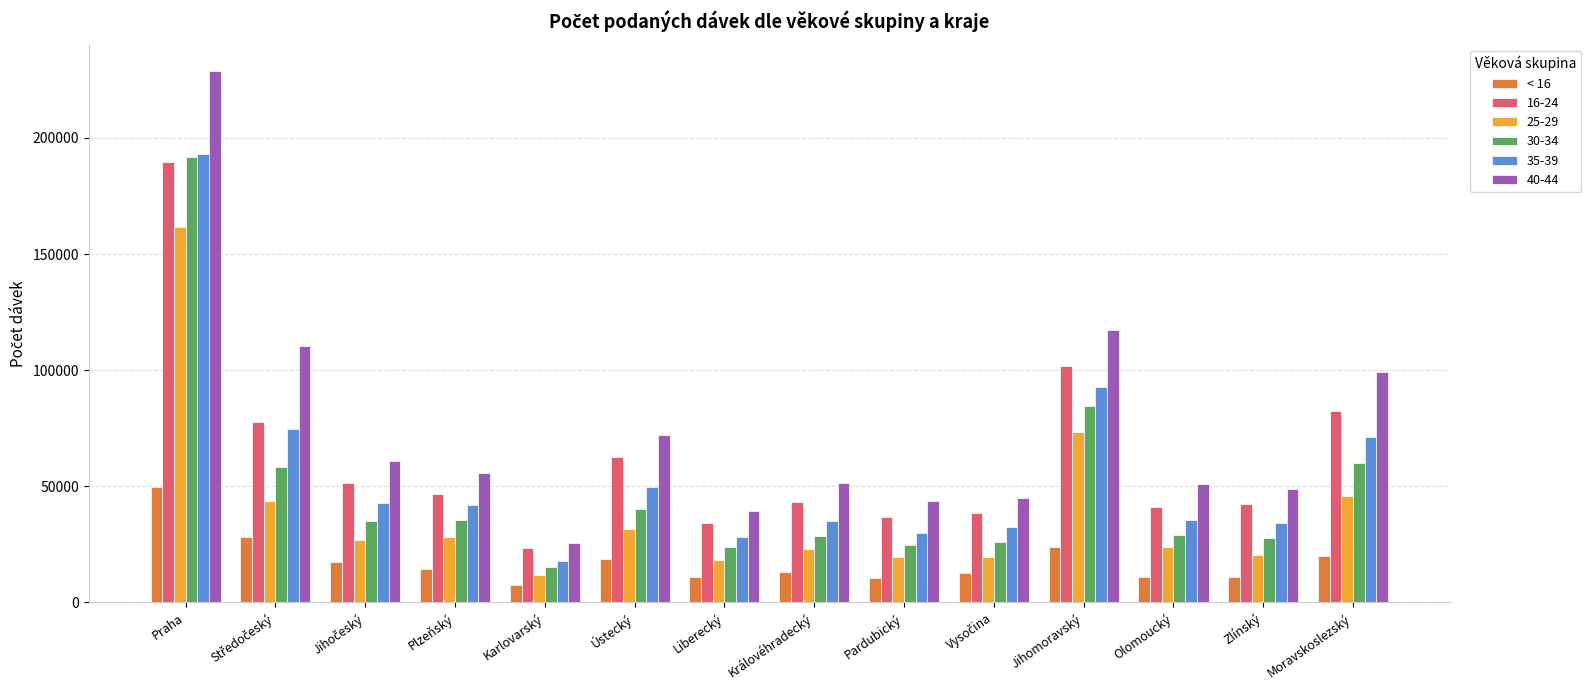

What is the difference between the second highest and minimum values in the 16-24 series?

78208